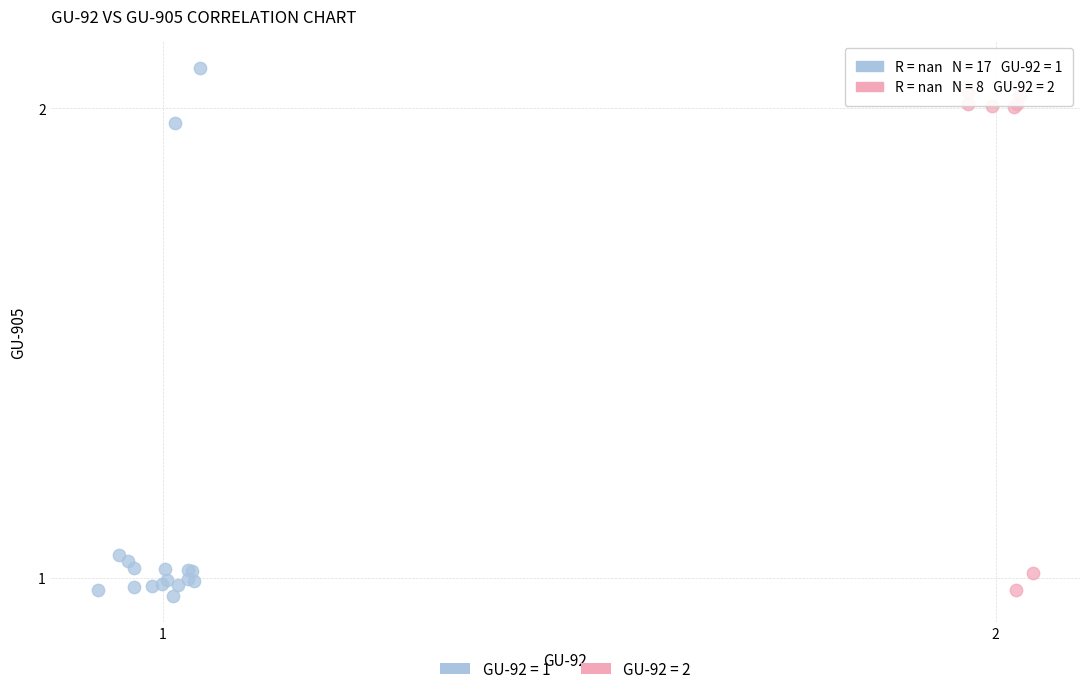

Which series has the widest spread of Y values?

GU-92 = 1